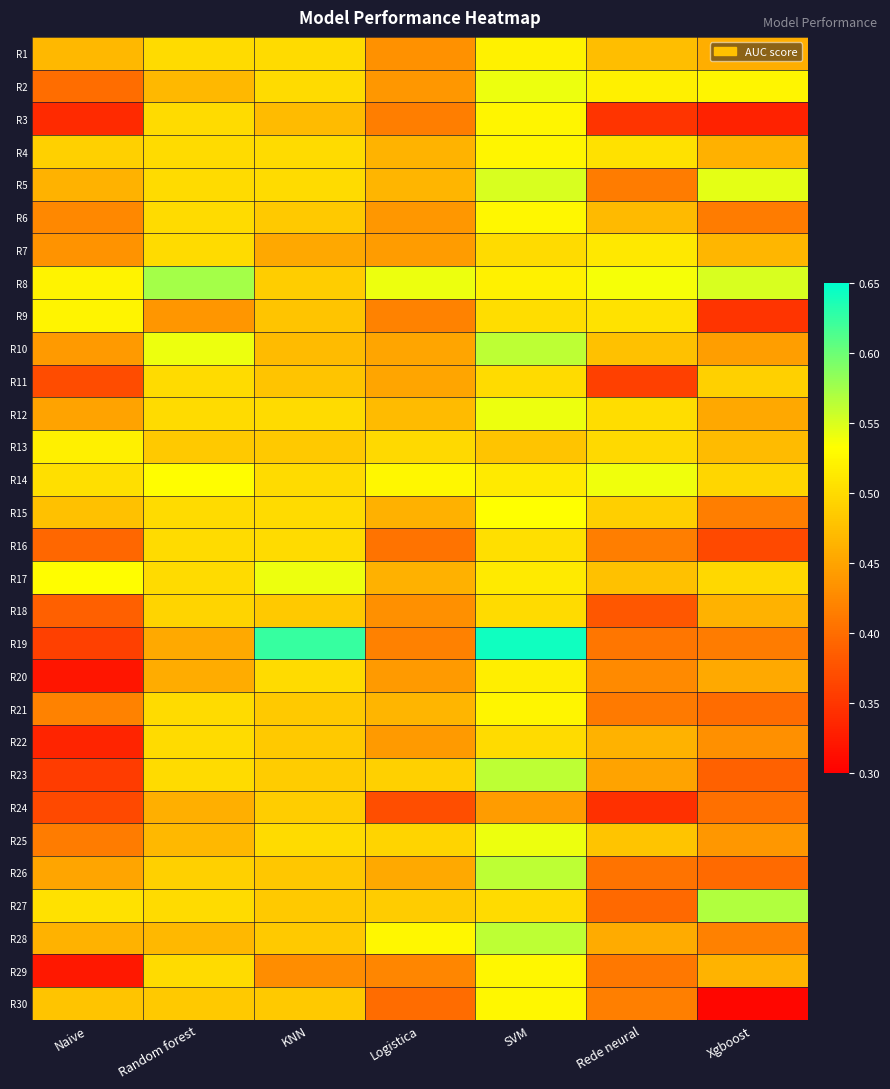

What is the difference between the highest and lowest values at Rede neural?

0.2